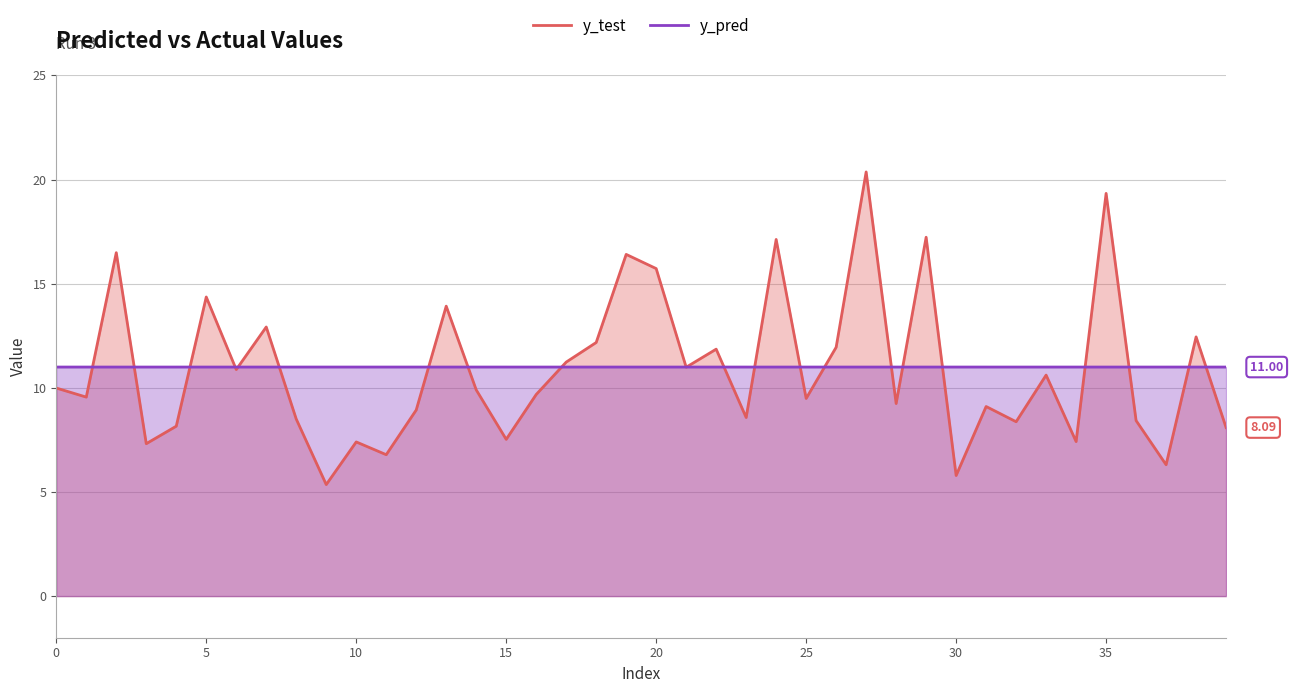

What is the label of the 11th point from the right?

29